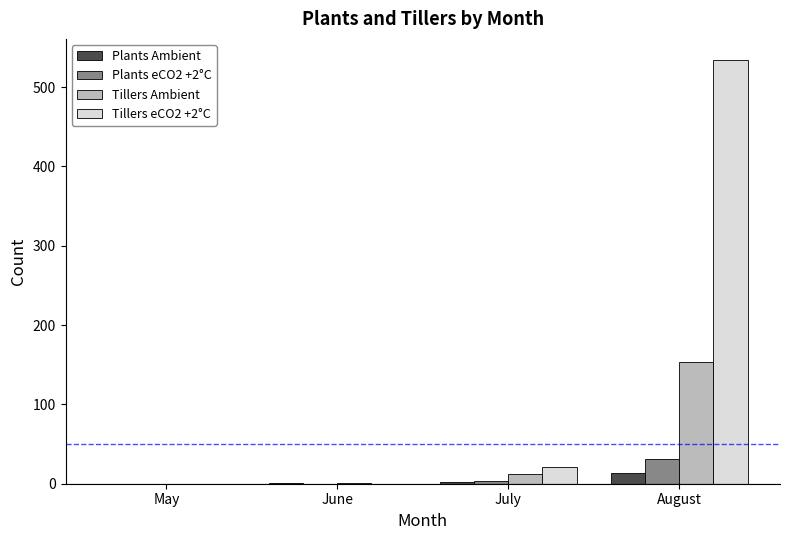

What is the total value across all series at July?

38